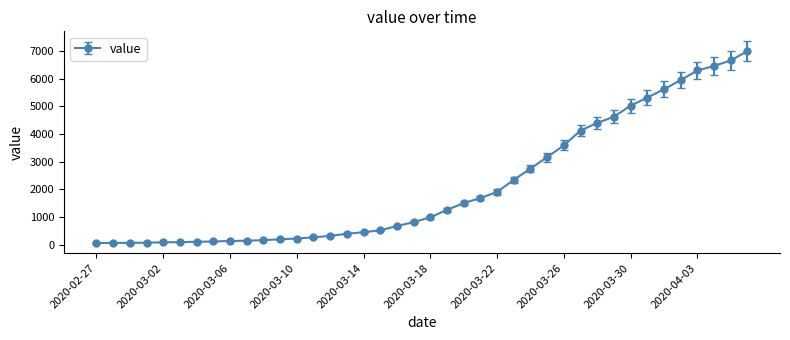

What is the greatest value displayed?

6995